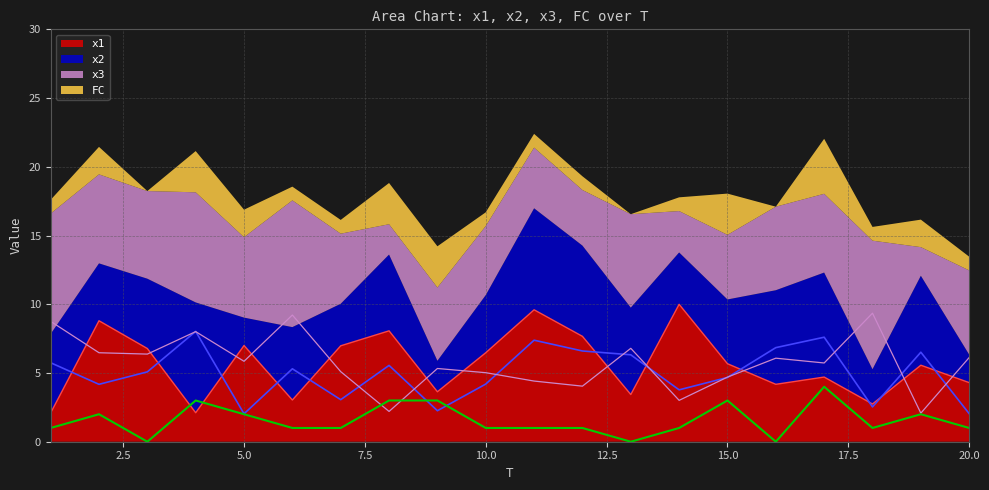

What is the minimum value for x1?

2.1